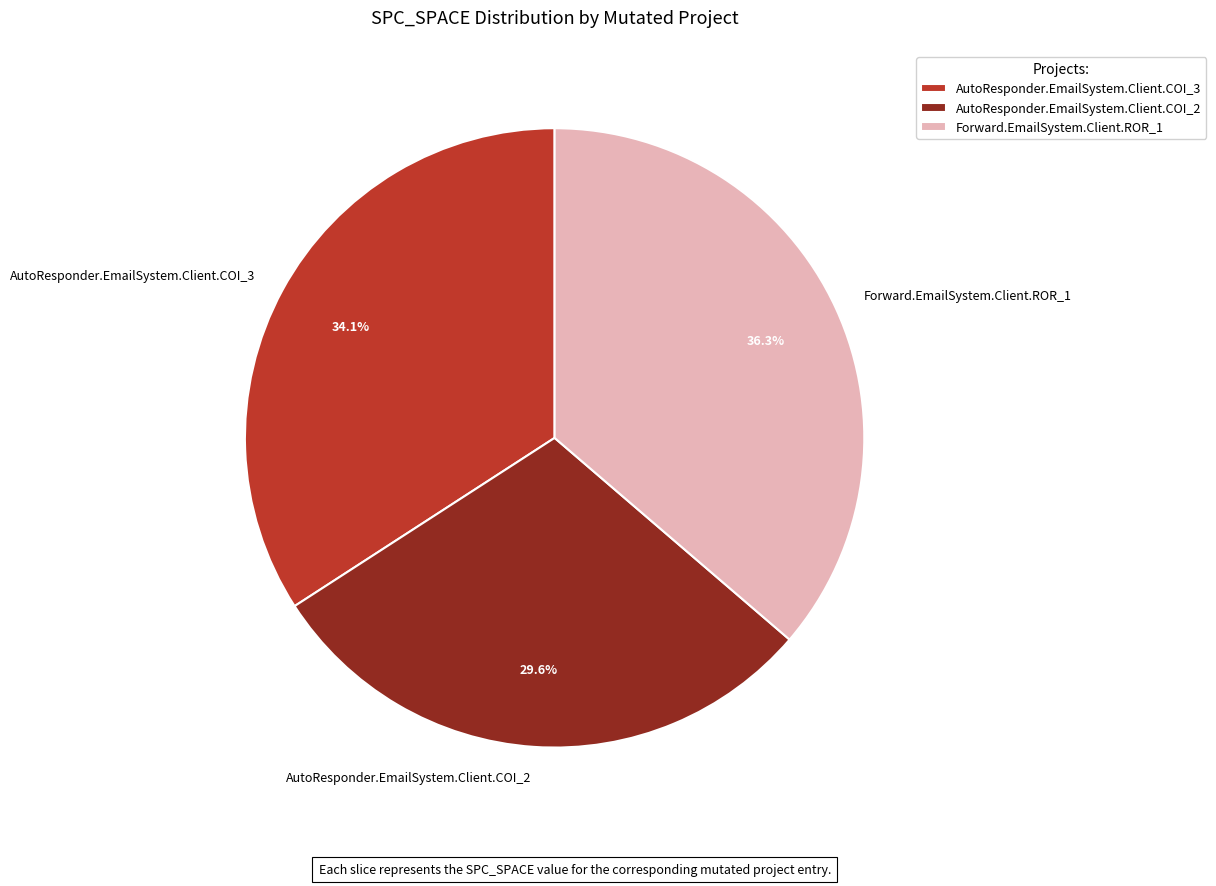

Do Forward.EmailSystem.Client.ROR_1 and AutoResponder.EmailSystem.Client.COI_3 together represent more than half of the pie?

Yes